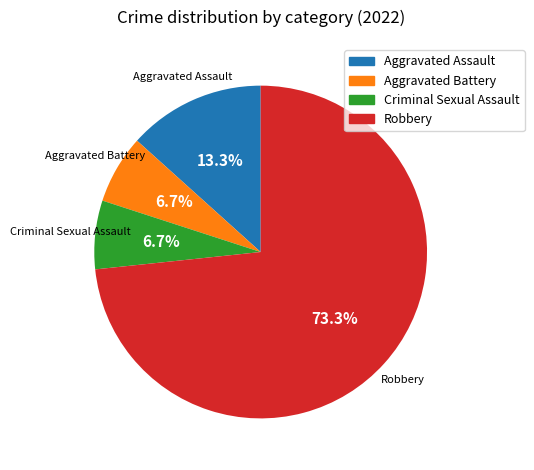

Does any single category account for the majority?

Yes